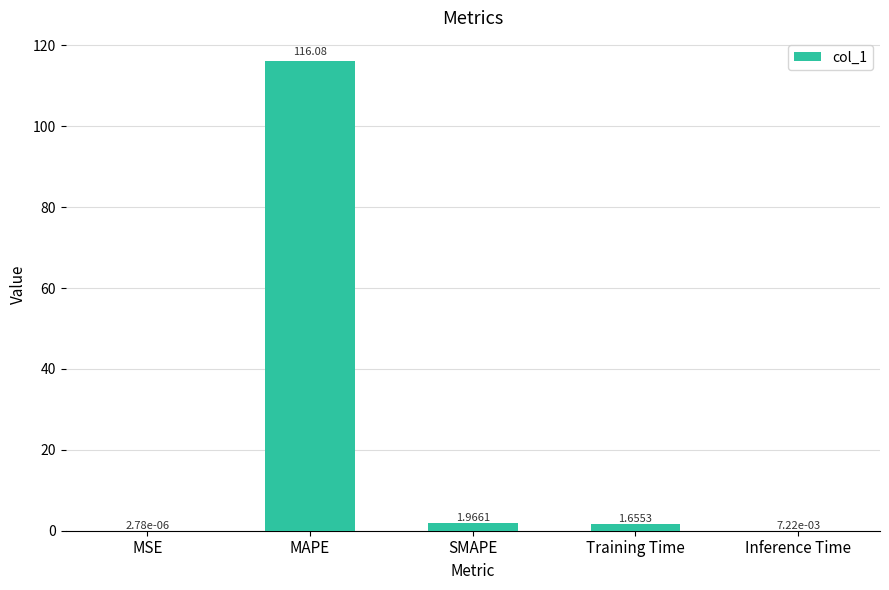

Where is the data nearest to the value 58?

SMAPE